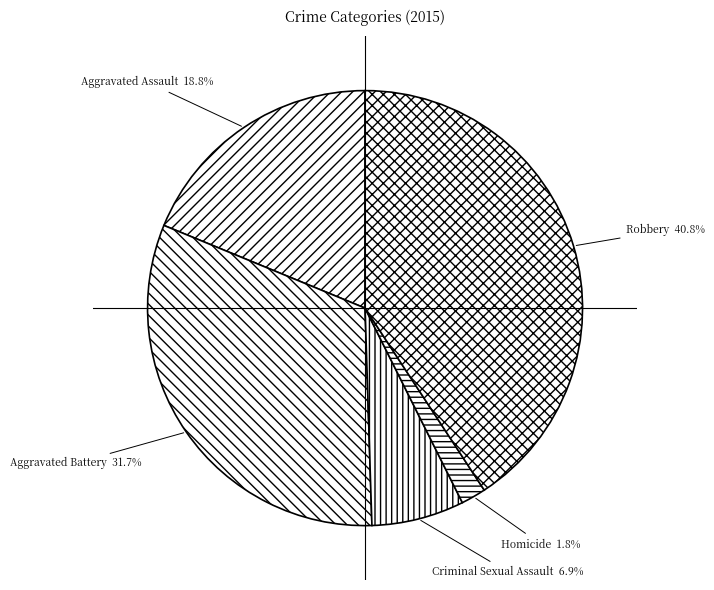

Between Aggravated Assault and Criminal Sexual Assault, which is larger?

Aggravated Assault